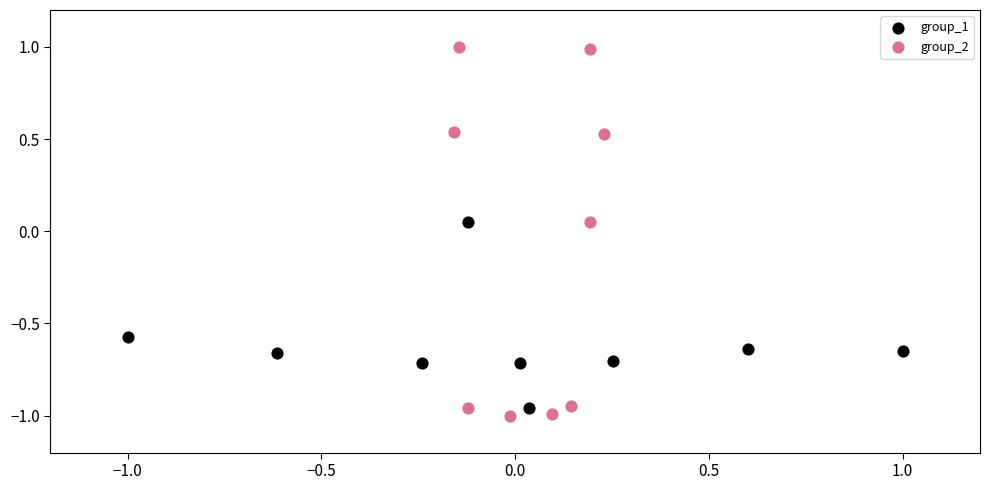

What are all the series names shown in the legend?

group_1, group_2